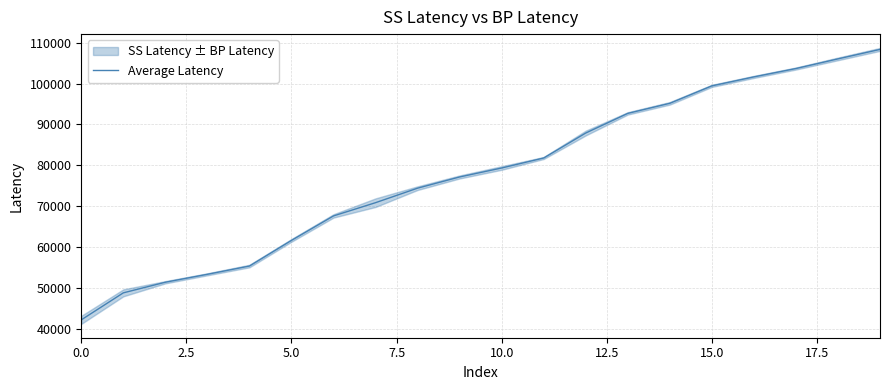

At which label does the data first exceed 79335?

11